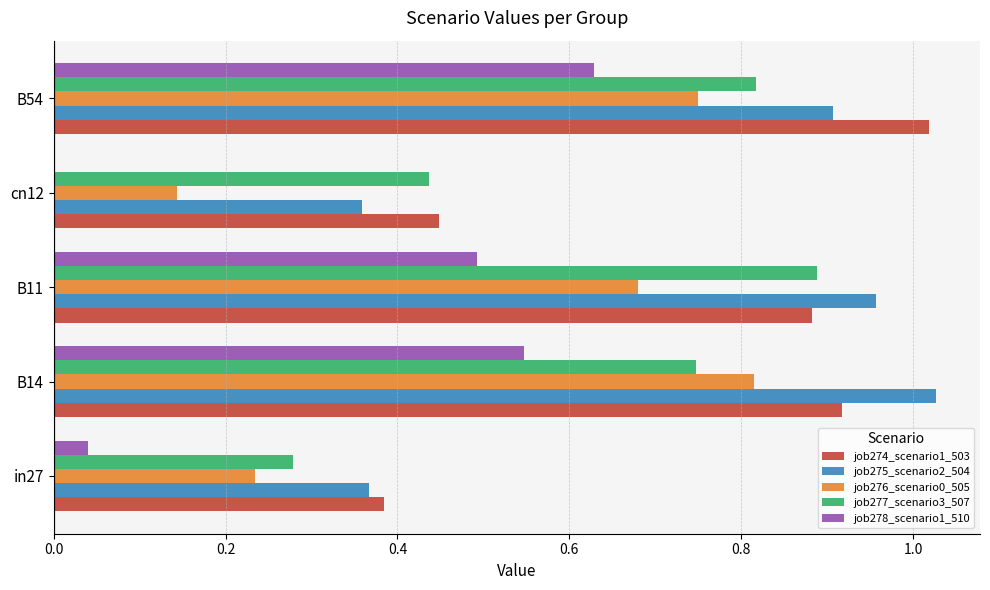

What is the sum of all job276_scenario0_505 values?

2.6